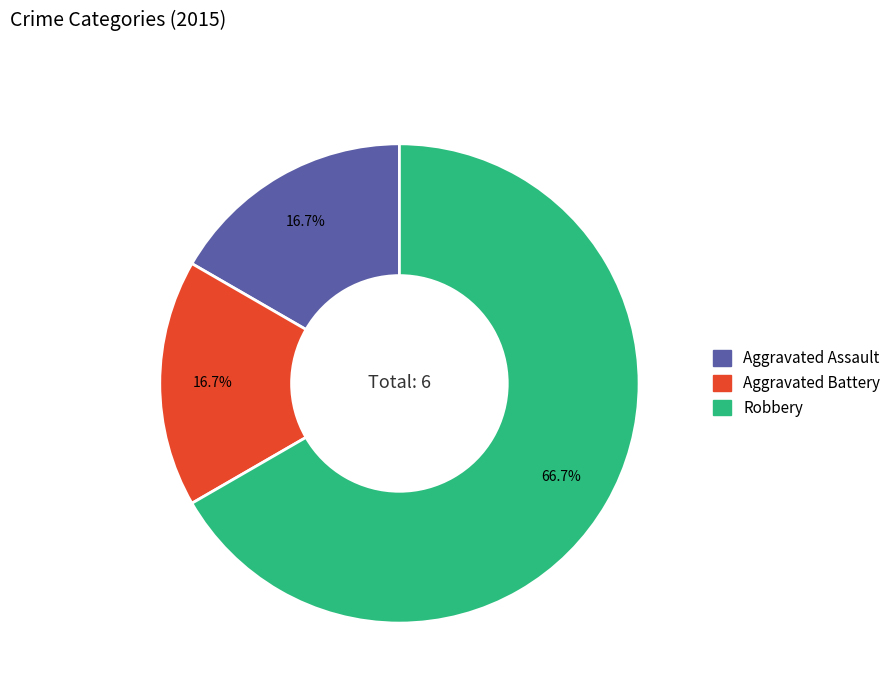

Combined, do Aggravated Battery and Aggravated Assault account for over 50%?

No